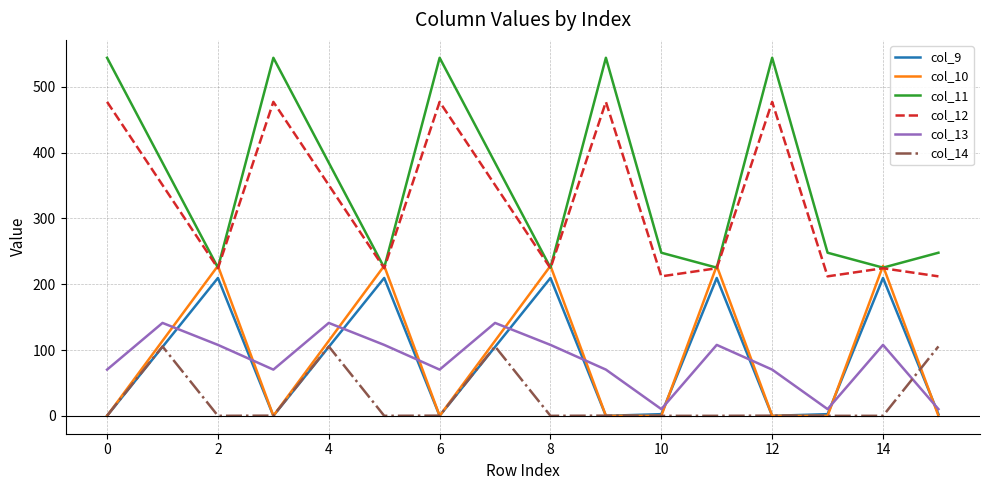

True or false: col_12 and col_13 cross at least once.

False